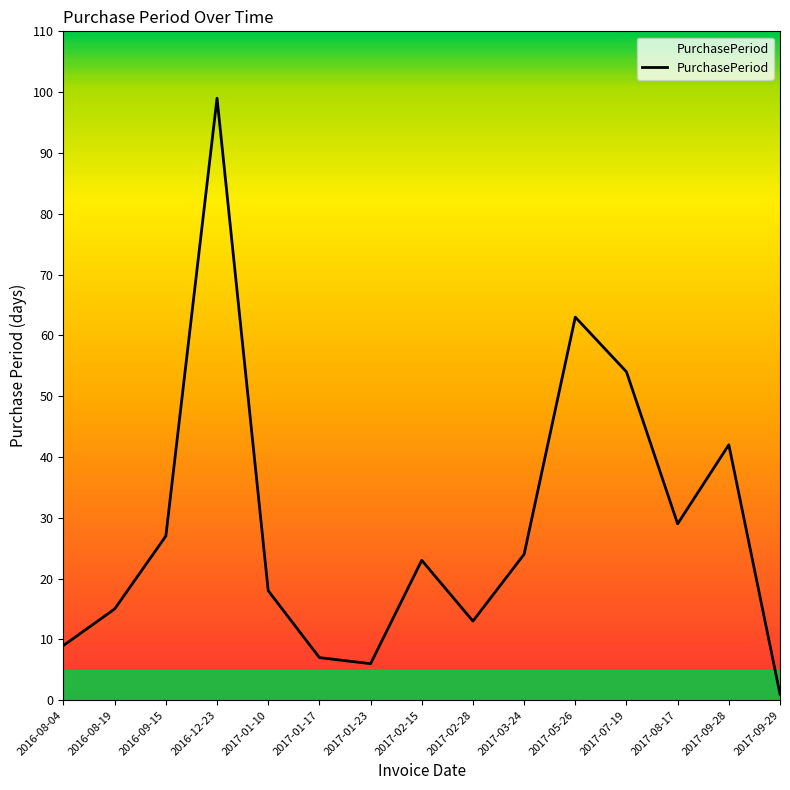

What is the maximum value shown in the chart?

99